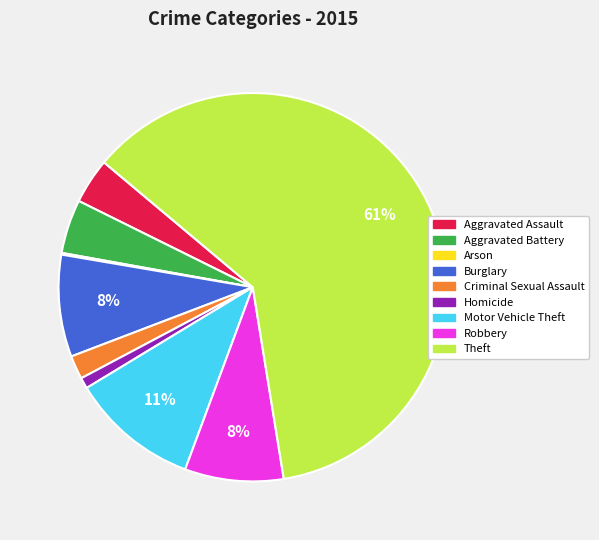

Is the sum of Homicide and Motor Vehicle Theft greater than half?

No